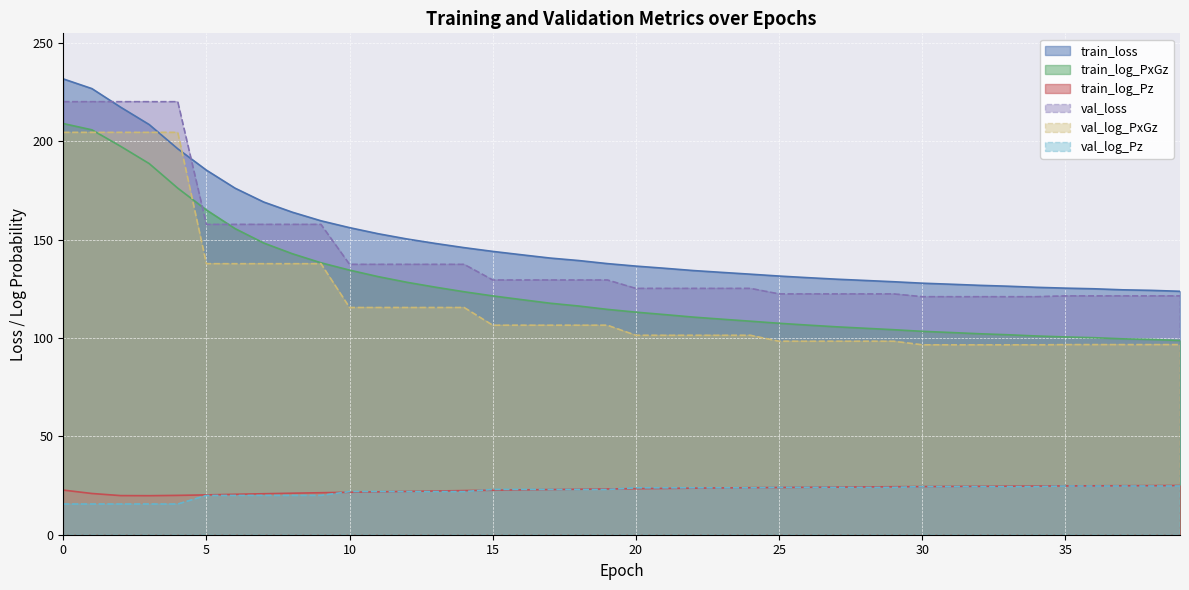

Where does the train_log_Pz series first go above 23?

18